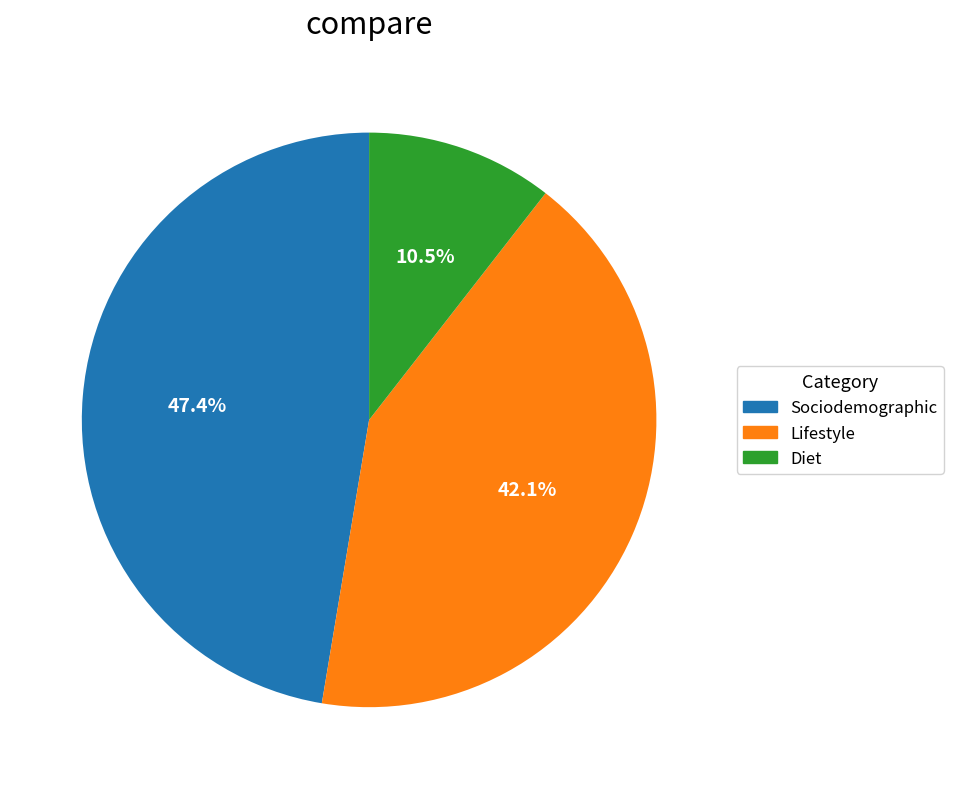

Approximately how many times larger is the value at Lifestyle compared to Diet?

4.0